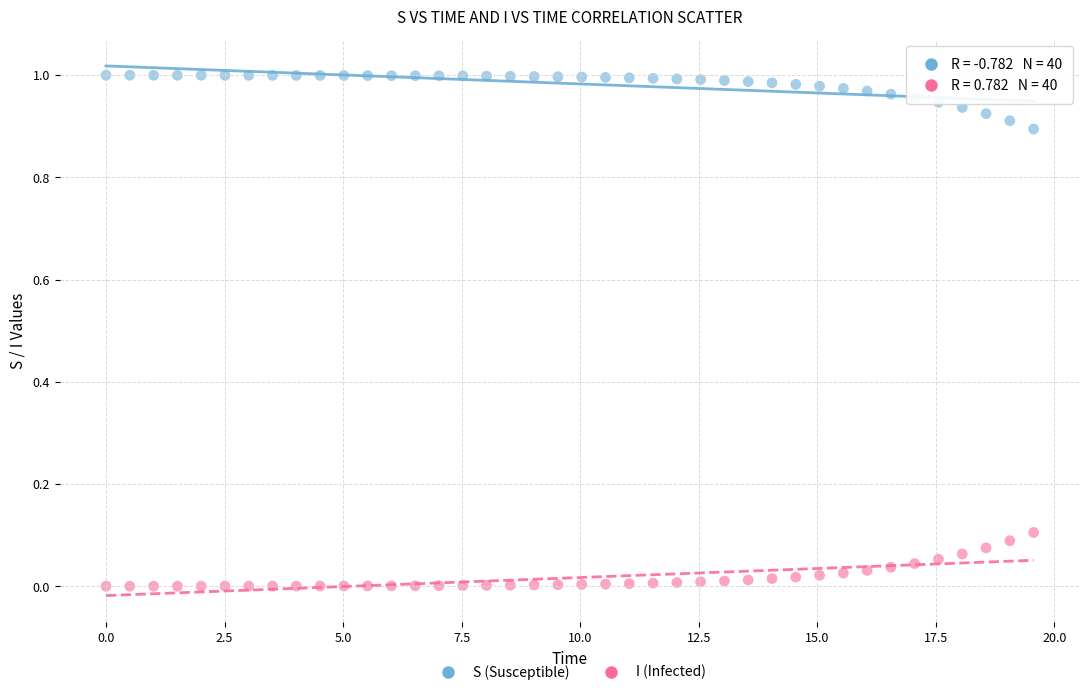

Which series contains the highest Y value?

S (Susceptible)